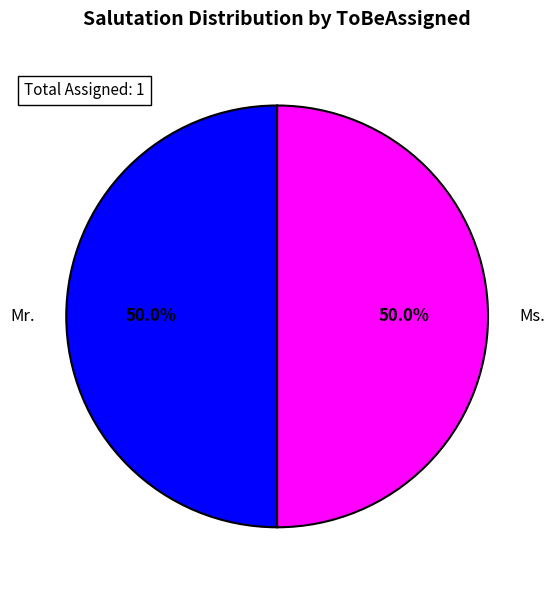

Approximately how many times larger is the value at Ms. compared to Mr.?

1.0